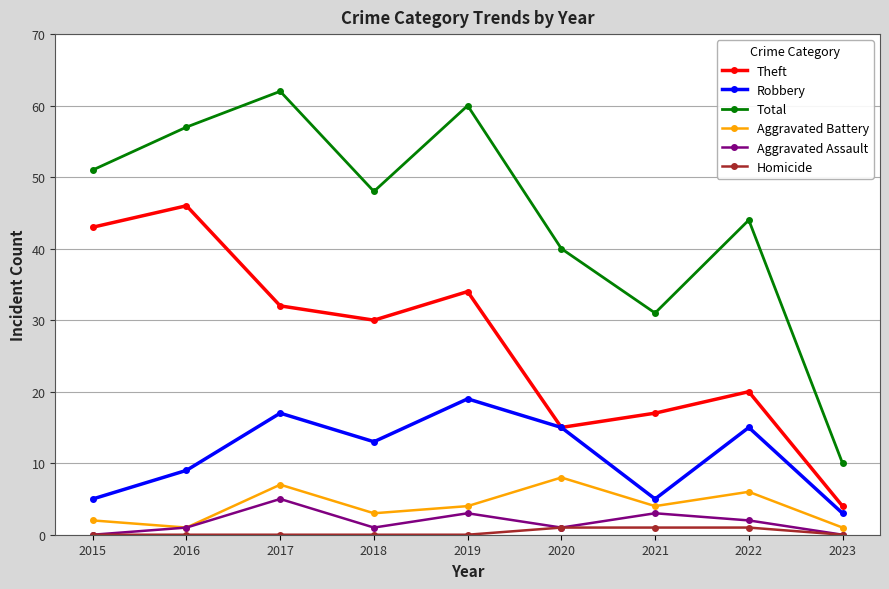

Reading left to right, list all the values displayed in this chart.

Theft: 2015=43	2016=46	2017=32	2018=30	2019=34	2020=15	2021=17	2022=20	2023=4
Robbery: 2015=5	2016=9	2017=17	2018=13	2019=19	2020=15	2021=5	2022=15	2023=3
Total: 2015=51	2016=57	2017=62	2018=48	2019=60	2020=40	2021=31	2022=44	2023=10
Aggravated Battery: 2015=2	2016=1	2017=7	2018=3	2019=4	2020=8	2021=4	2022=6	2023=1
Aggravated Assault: 2015=0	2016=1	2017=5	2018=1	2019=3	2020=1	2021=3	2022=2	2023=0
Homicide: 2015=0	2016=0	2017=0	2018=0	2019=0	2020=1	2021=1	2022=1	2023=0